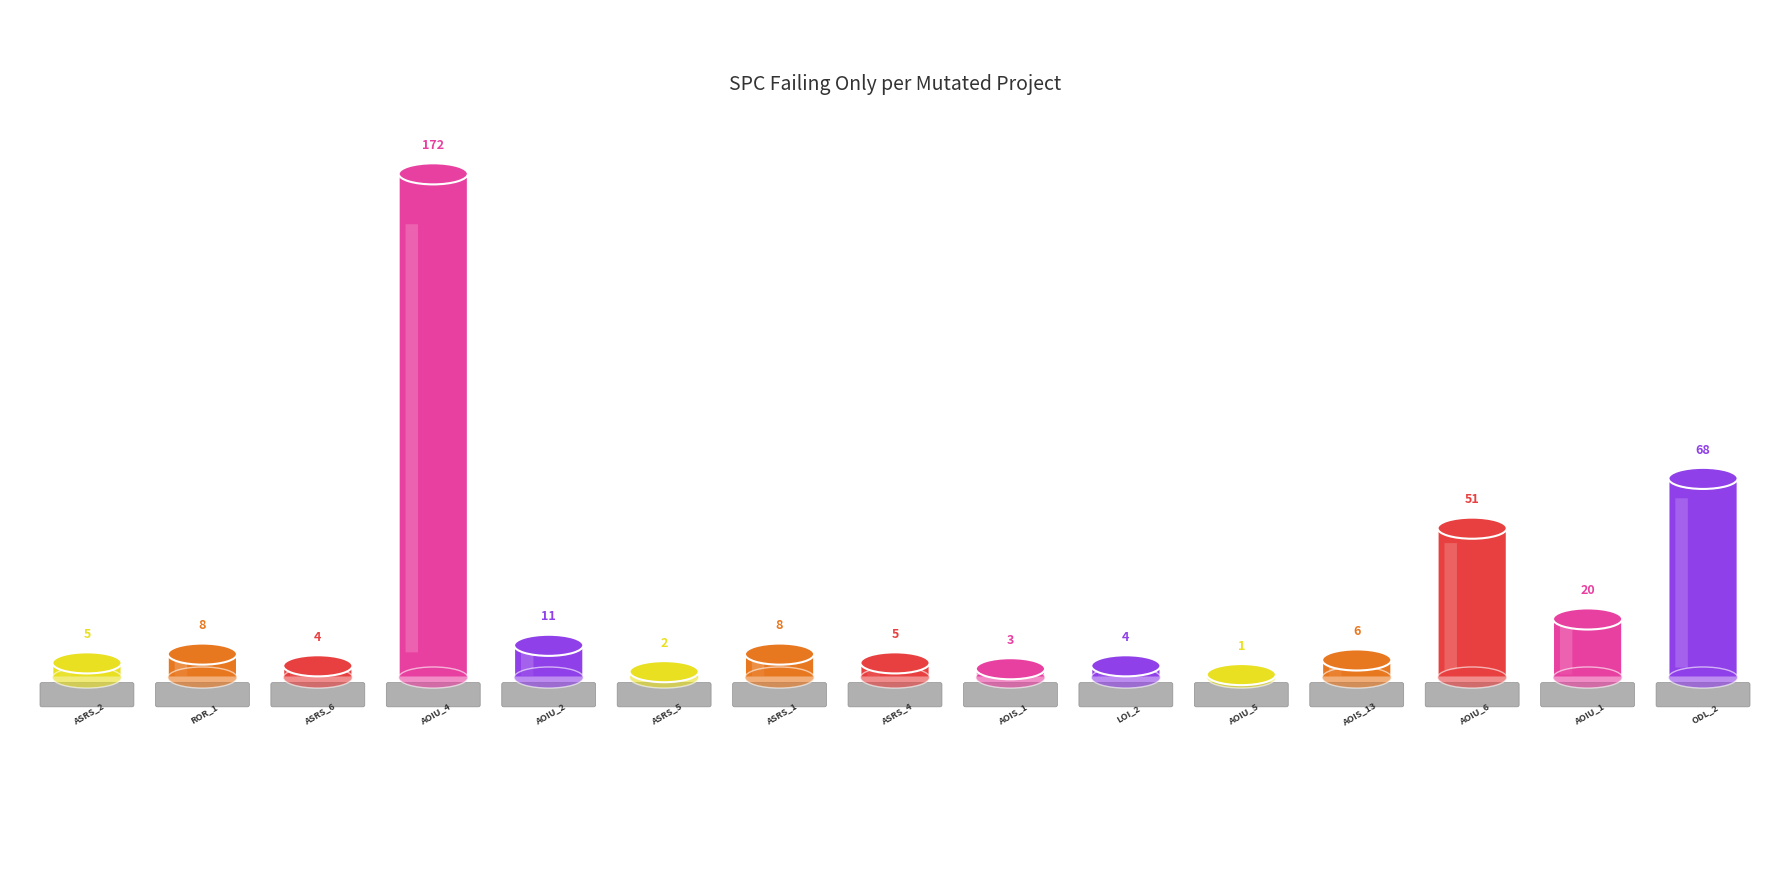

Between Weight.ElevatorSystem.Elevator.ASRS_6 and Weight.ElevatorSystem.Elevator.ODL_2, which is larger?

Weight.ElevatorSystem.Elevator.ODL_2